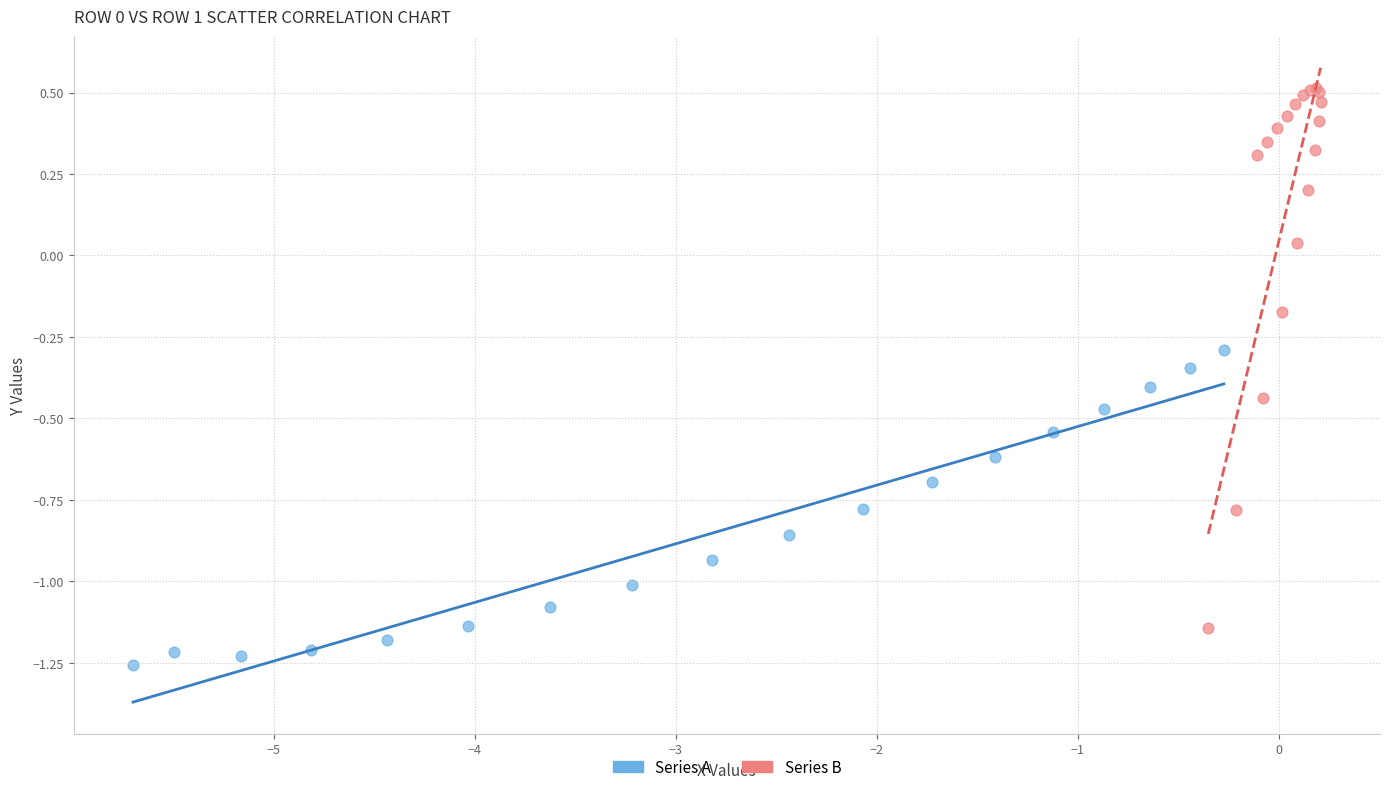

Which series has the largest Y range (max minus min)?

Series B